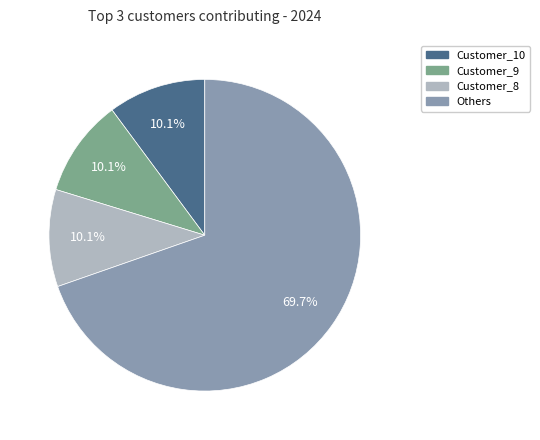

How many slices are in this pie chart?

4